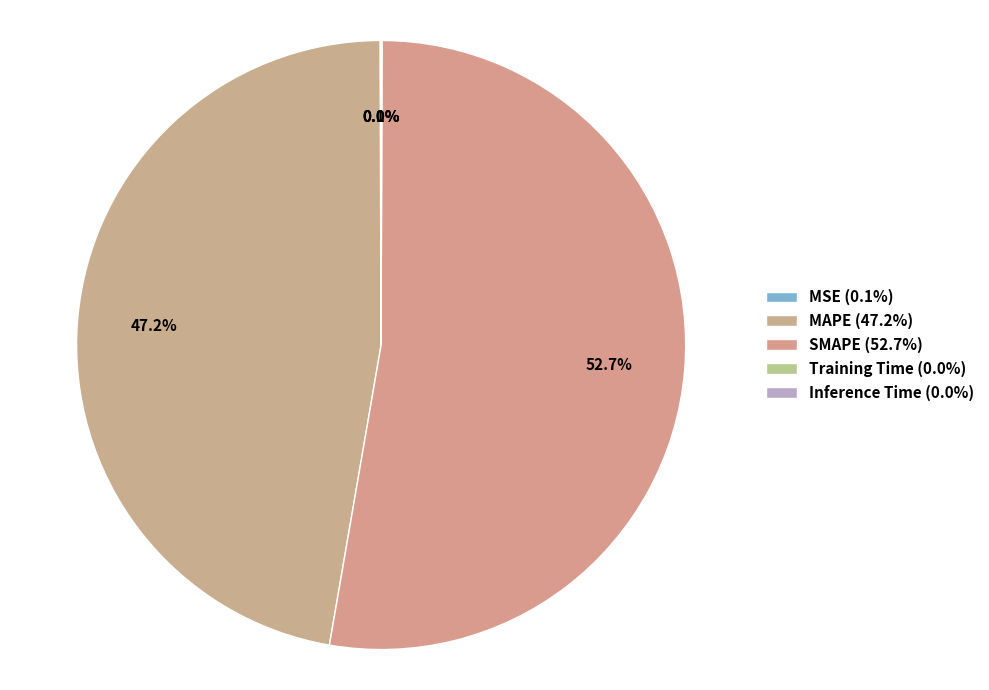

To the nearest percent, what is the average slice percentage?

20%